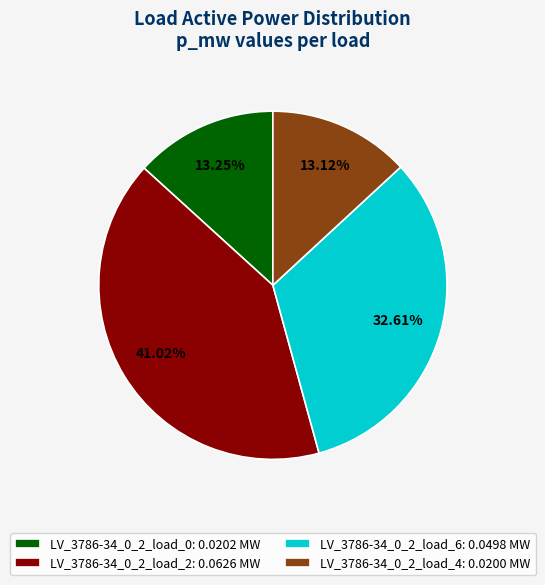

How many segments does this pie chart have?

4